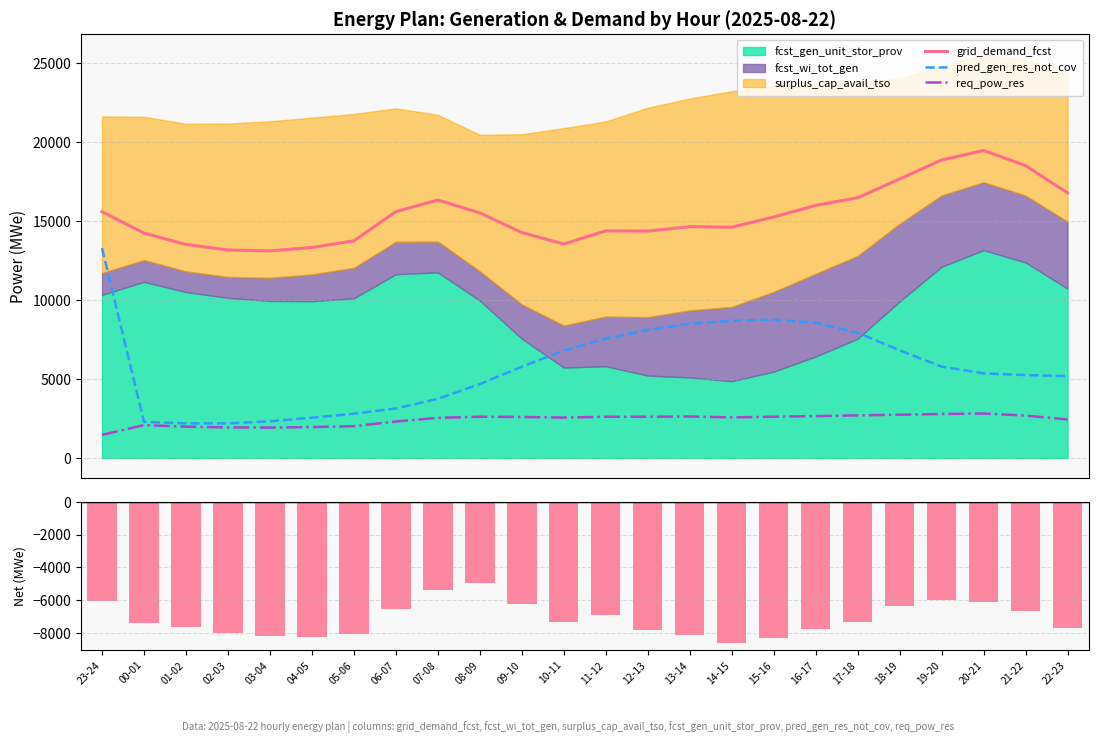

Count the number of categories in the chart.

24